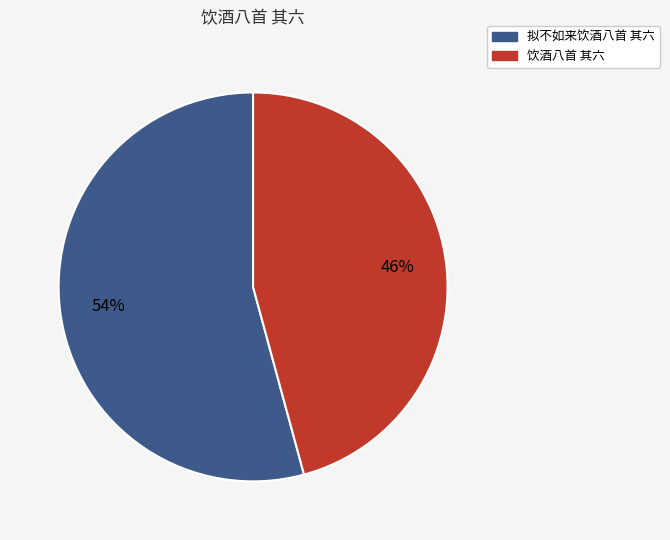

Which slice represents more than half of the pie?

拟不如来饮酒八首 其六